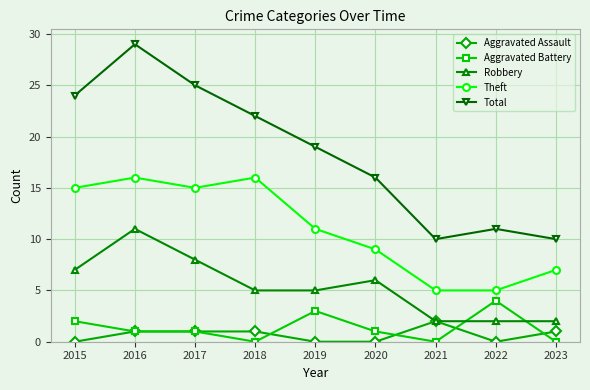

How many categories are shown in the chart?

9